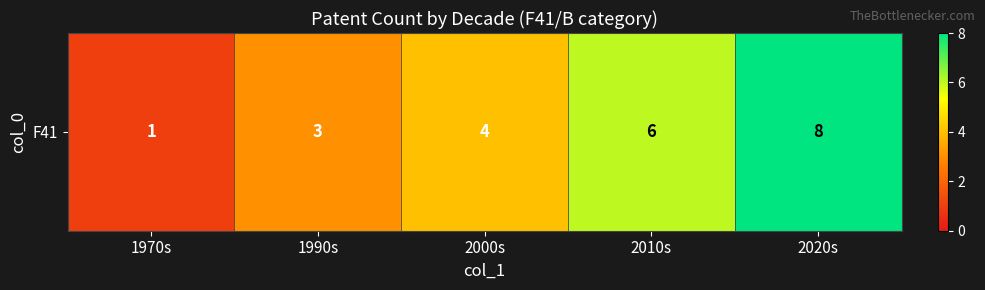

What is the smallest value displayed?

1